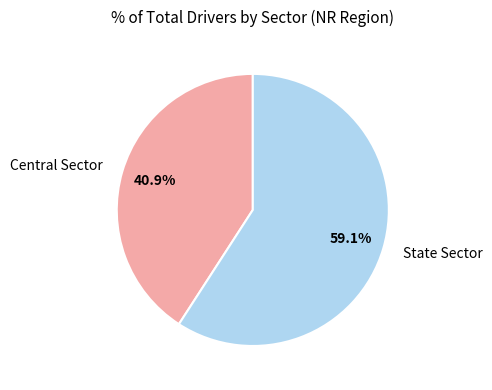

How many slices are in this pie chart?

2